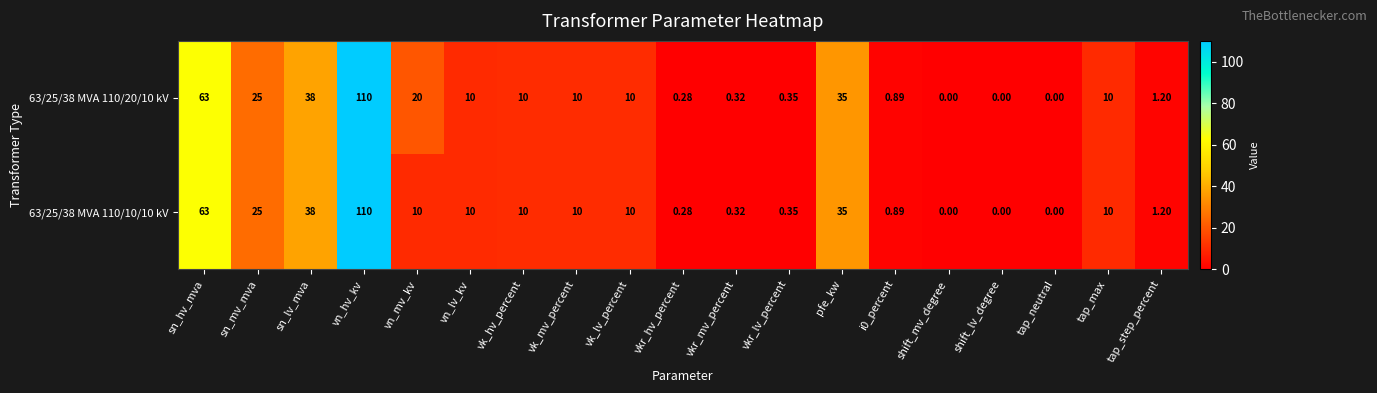

At which label does 63/25/38 MVA 110/20/10 kV first exceed 10?

sn_hv_mva